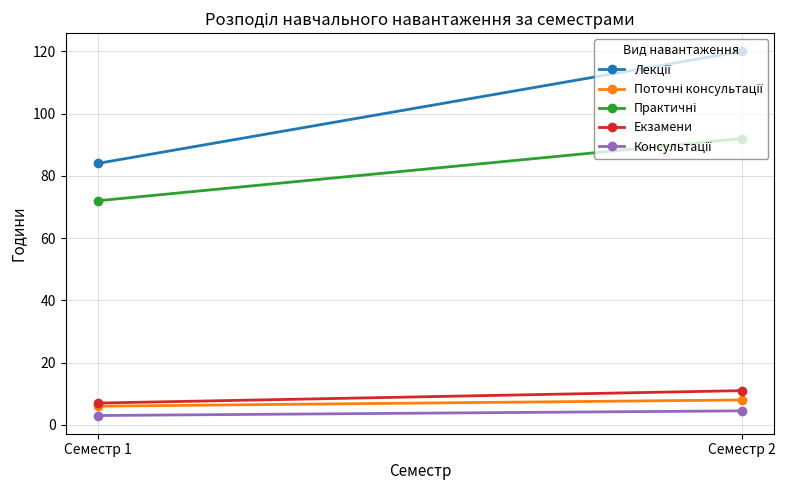

True or false: Лекції has a value of 120.0 at Семестр 2.

True